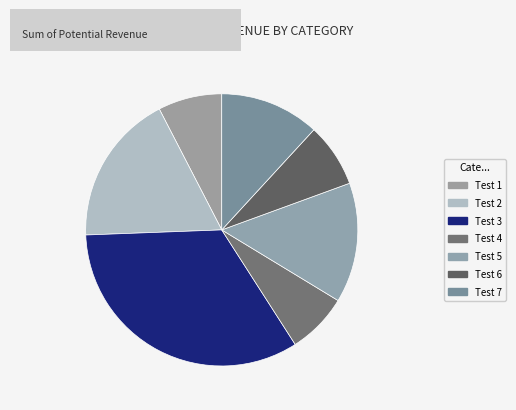

What is the largest slice in the pie chart?

Test 3